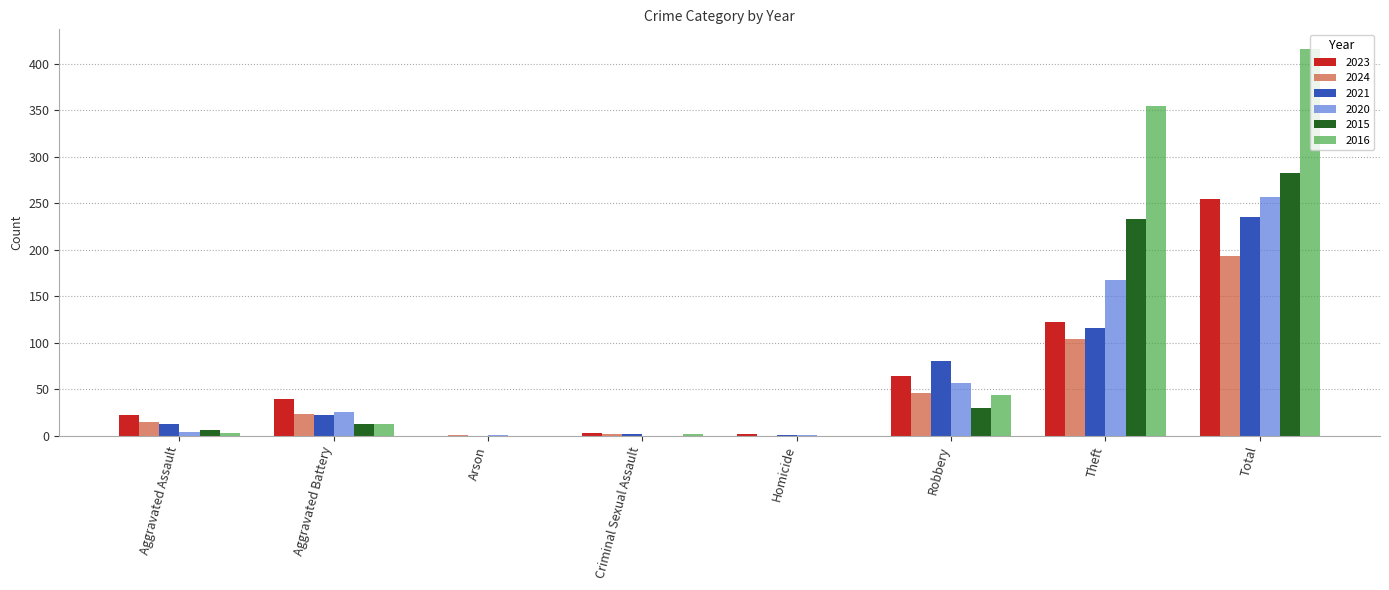

At which category is the sum across all series the highest?

Total